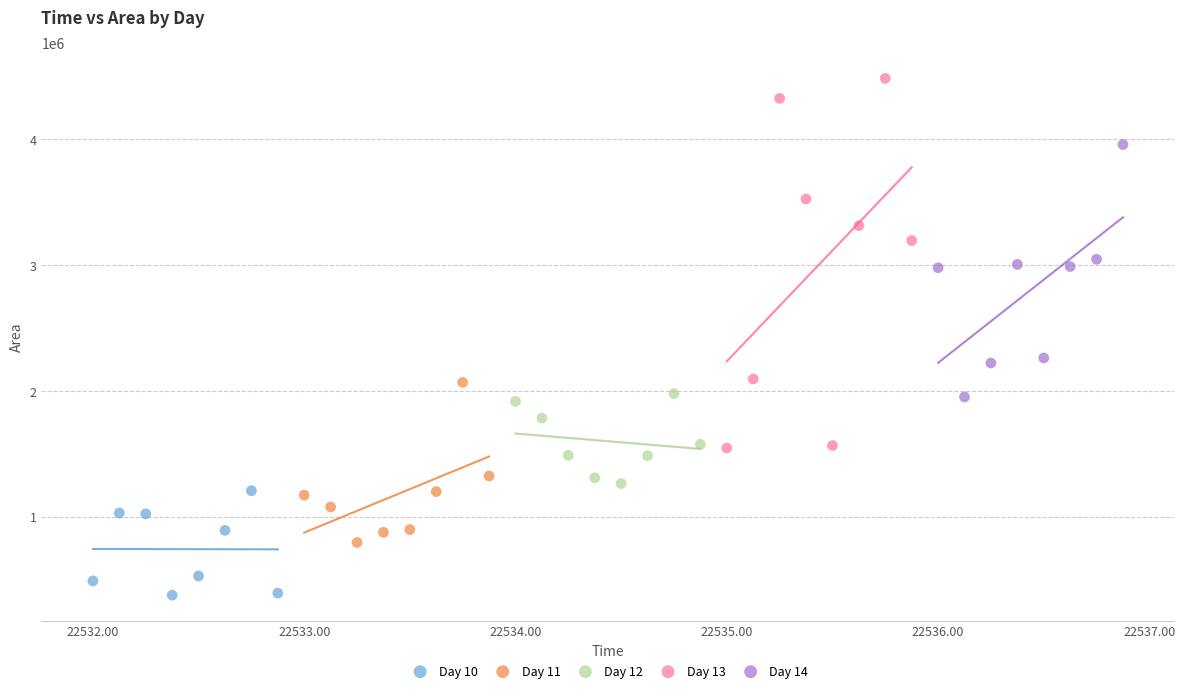

Which series has the widest spread of Y values?

Day 13